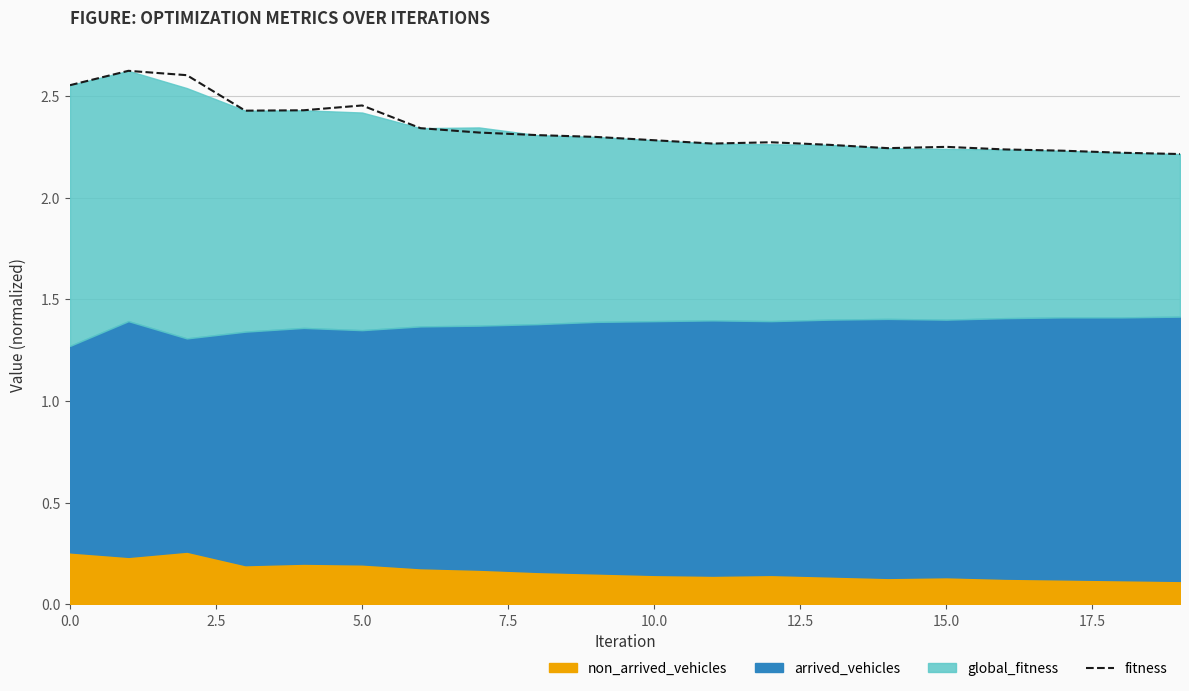

What position from the right is 11?

9